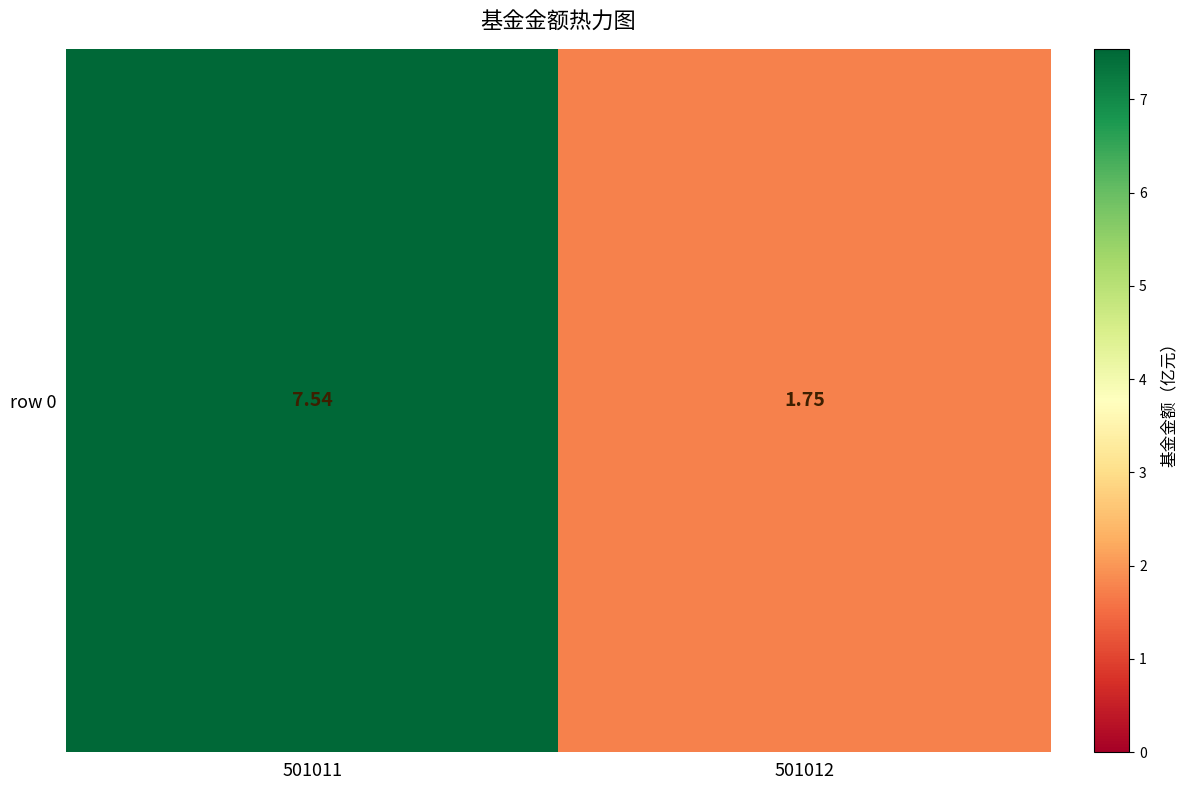

List the labels in order of value, largest first.

501011, 501012